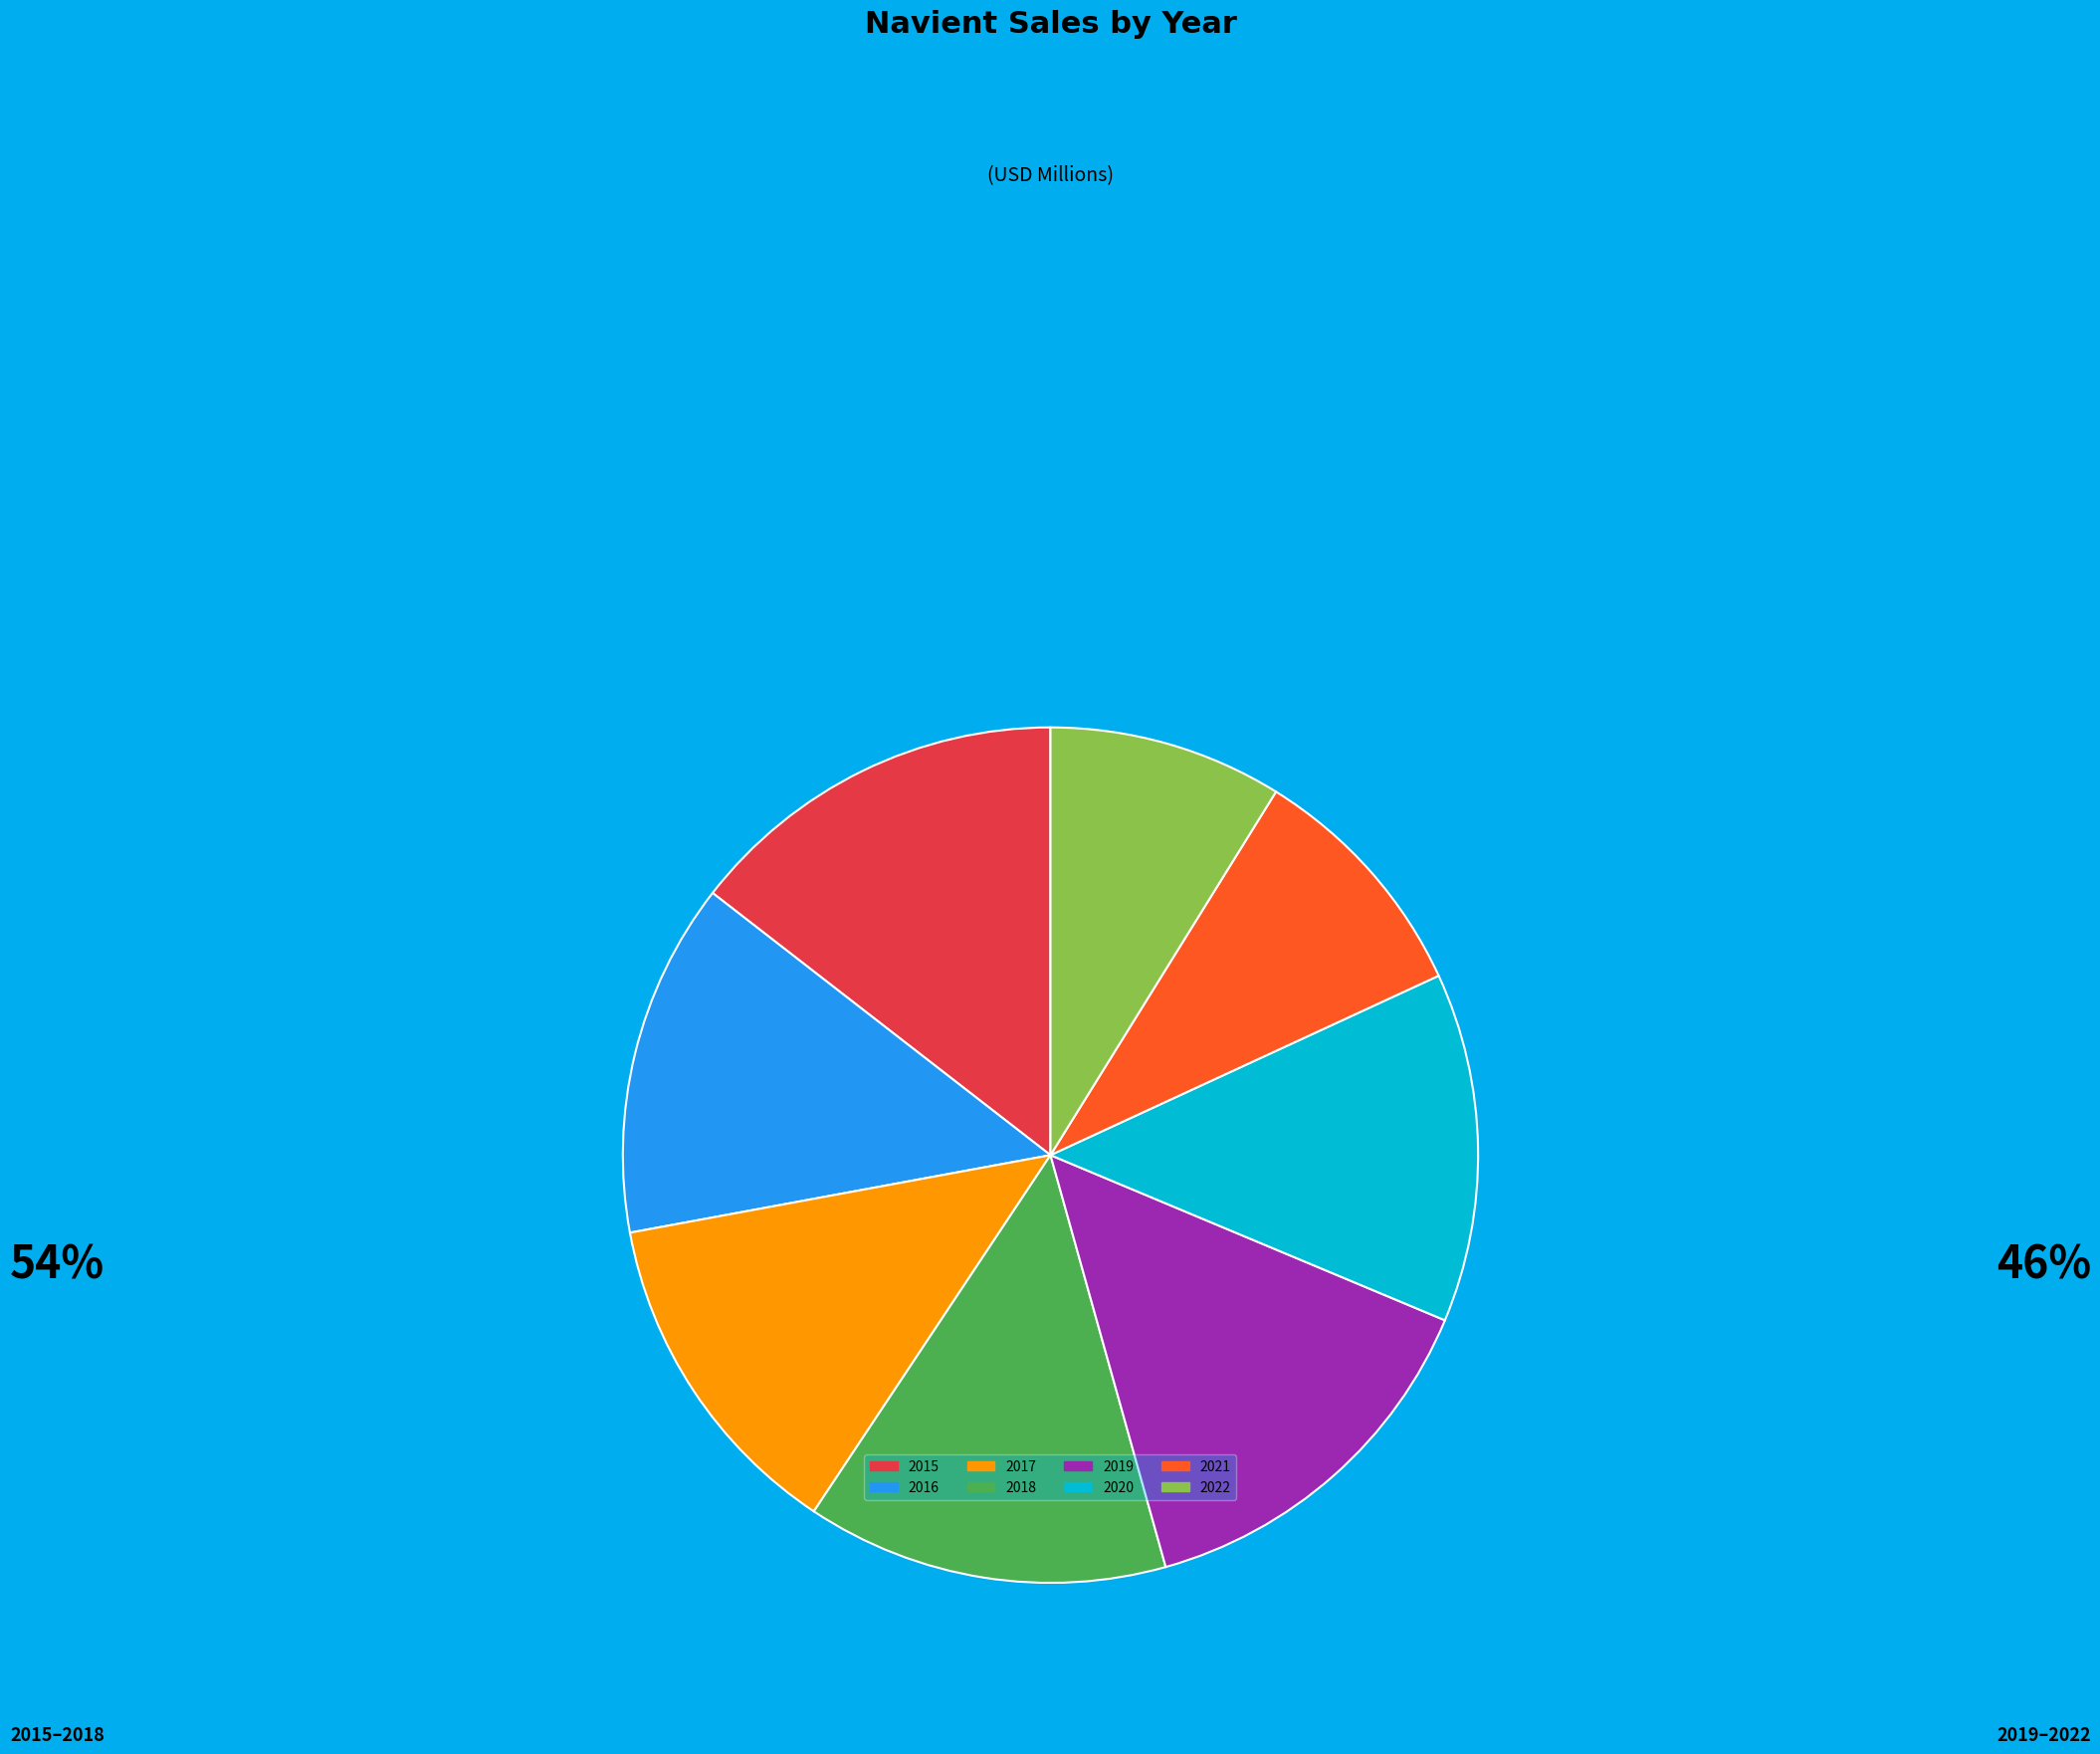

Between 2019 and 2022, which is larger?

2019